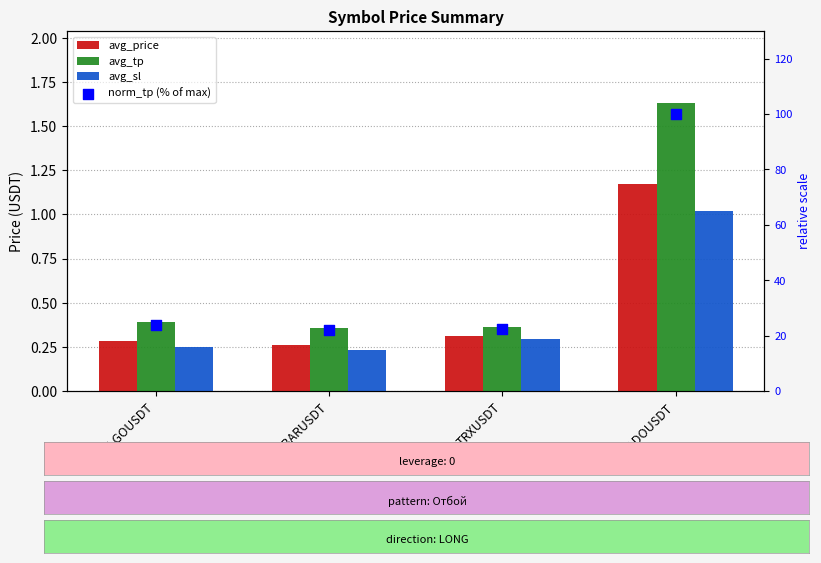

Which series has the largest total across all categories?

norm_tp (% of max)